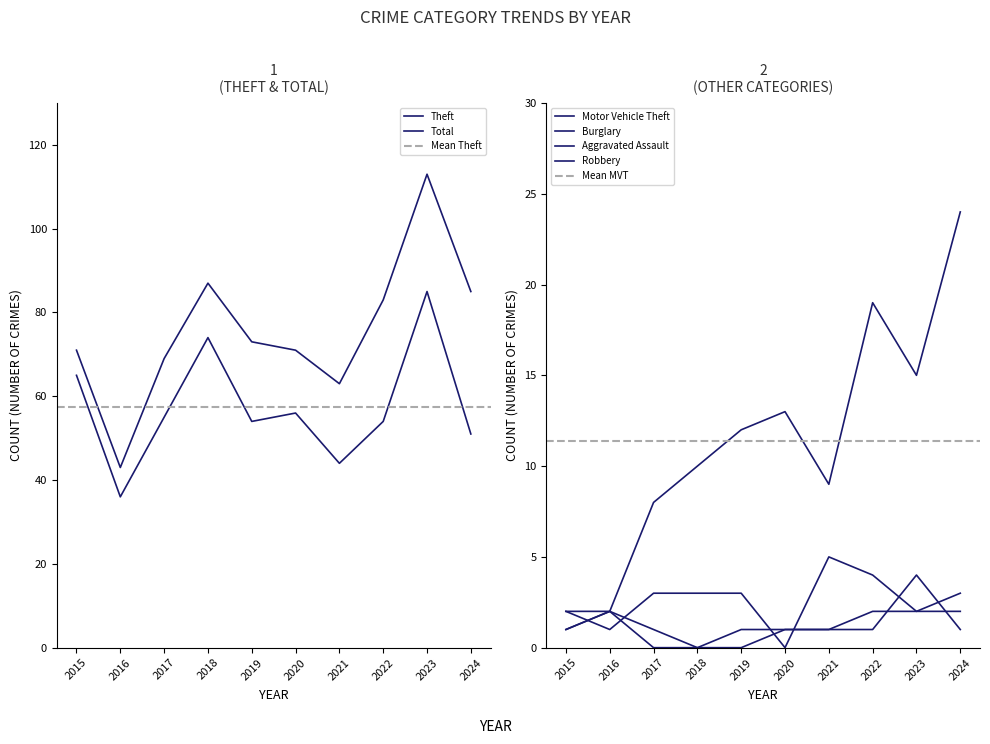

What is the value of the Total point at the 3rd from the left?

69